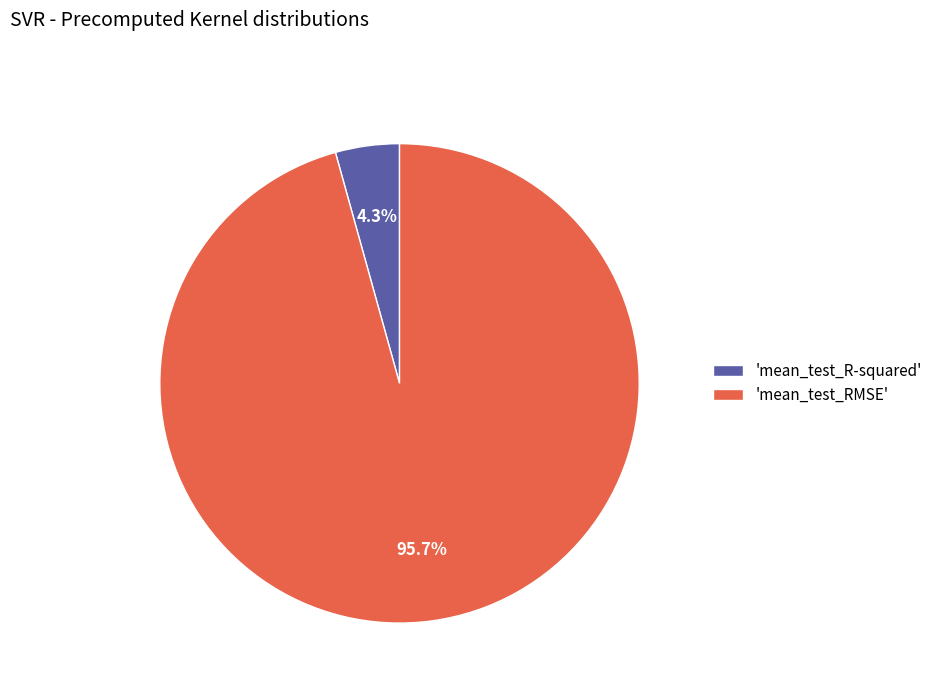

What is the smallest slice in the pie chart?

'mean_test_R-squared'